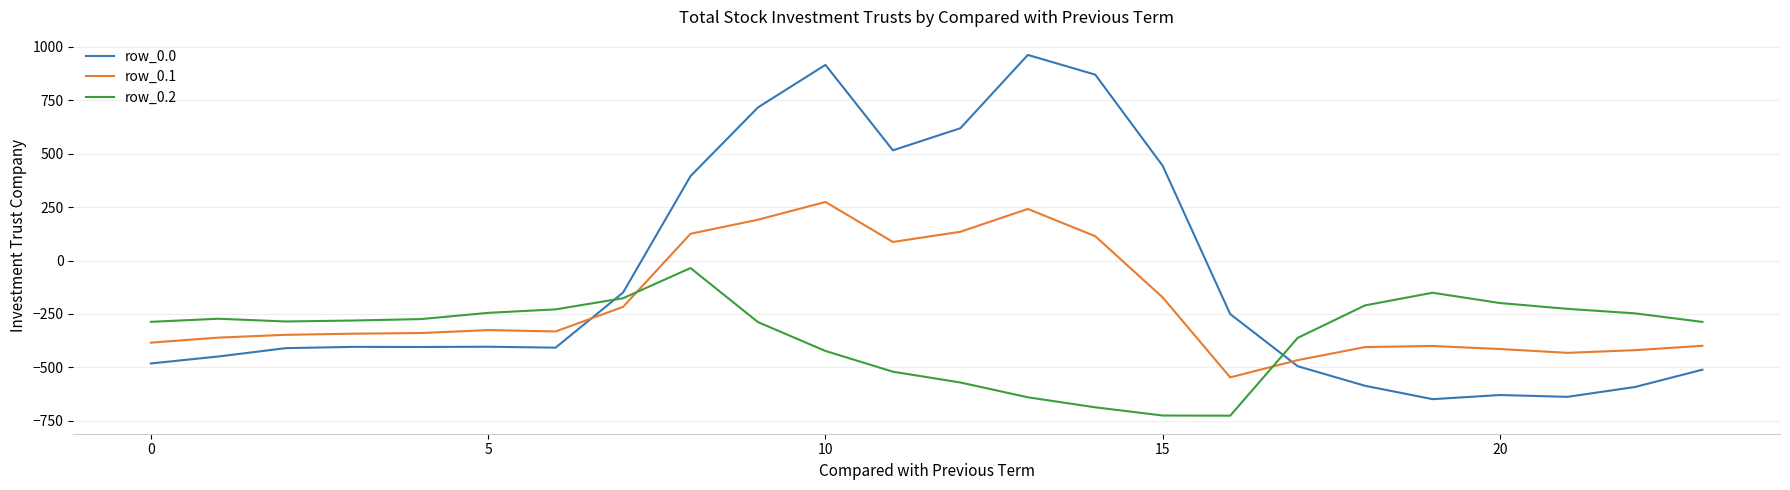

What is the lowest value of the row_0.0 series?

-649.2